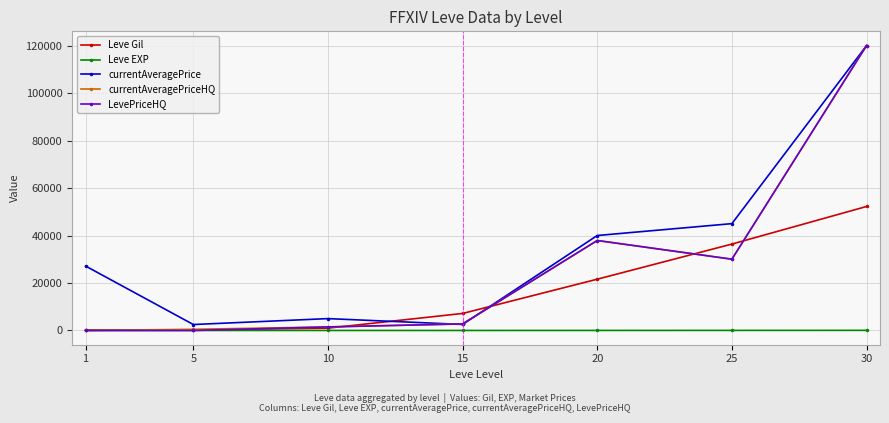

What is the greatest value displayed?

119995.0